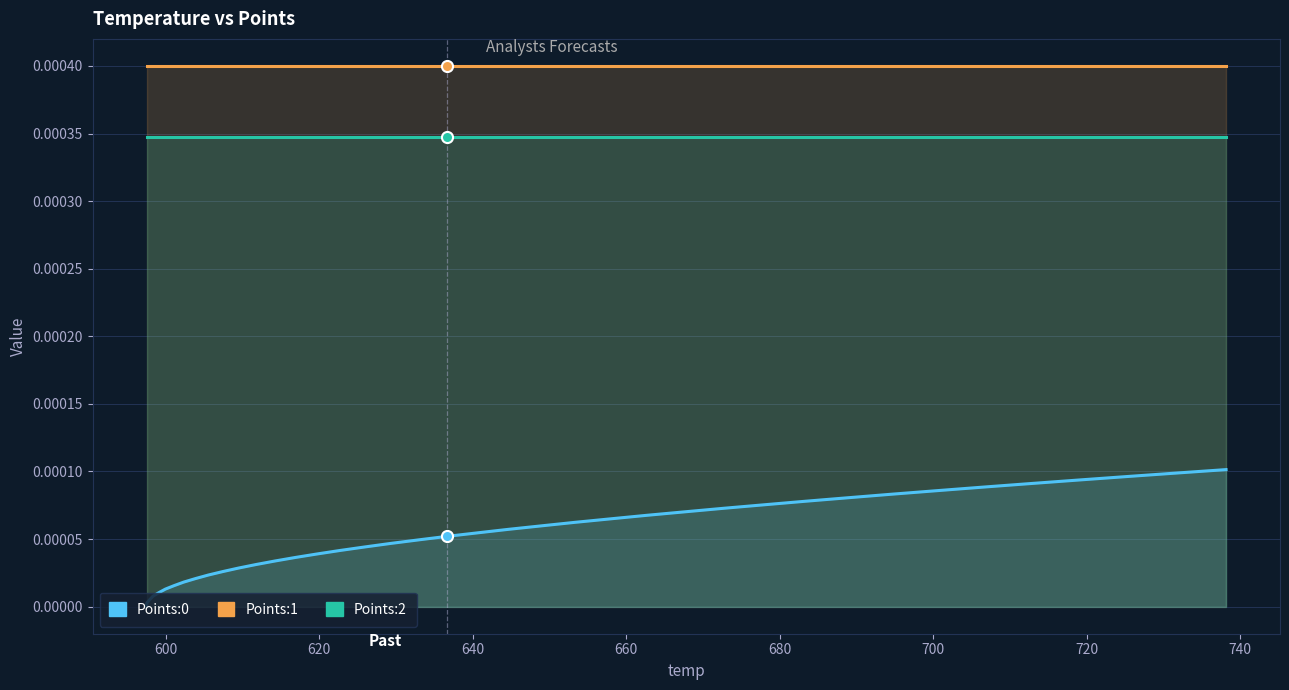

True or false: Points:0 and Points:2 intersect in this chart.

False